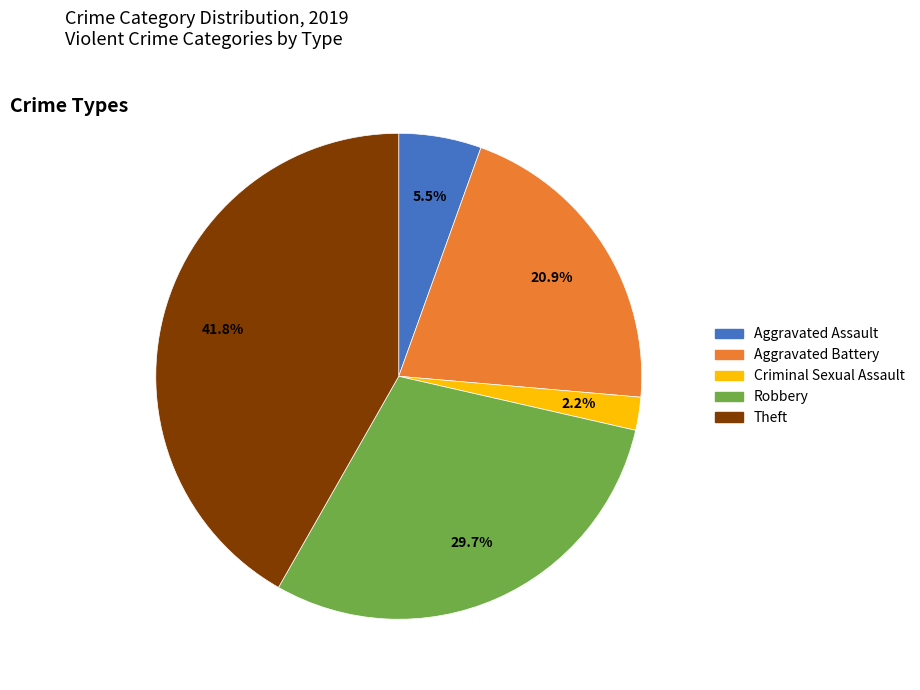

Does any single category account for the majority?

No